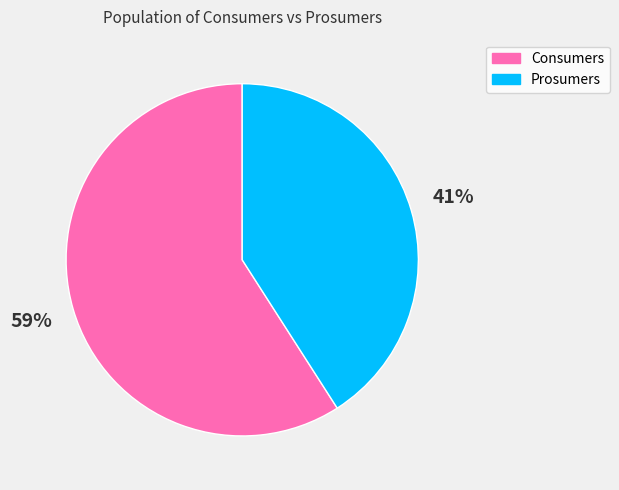

What is the ratio of the value at Prosumers to the value at Consumers?

0.7